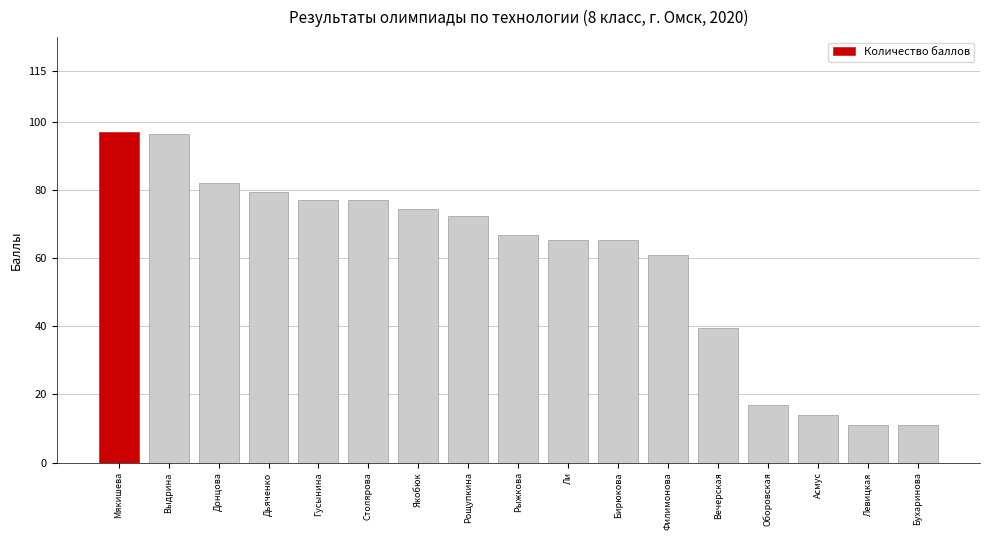

What is the smallest value displayed?

11.0